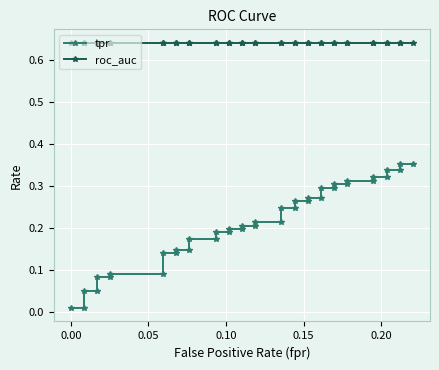

True or false: roc_auc and tpr cross at least once.

False